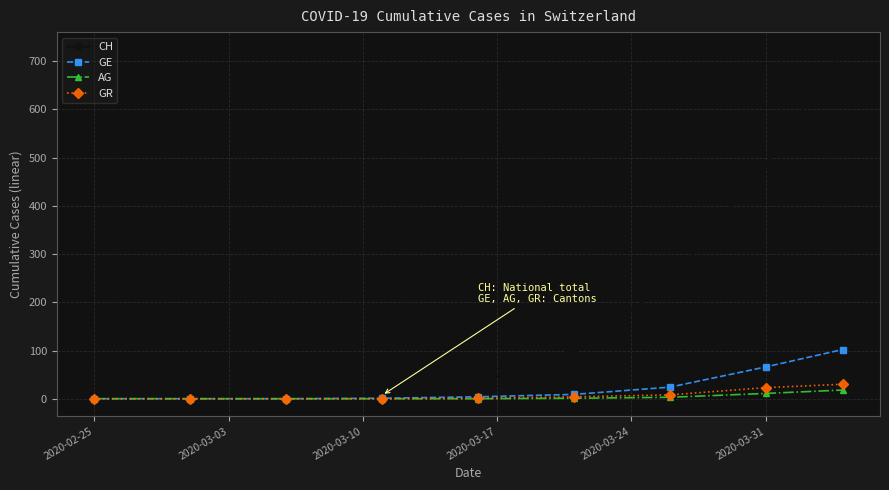

What is the maximum value for GE?

102